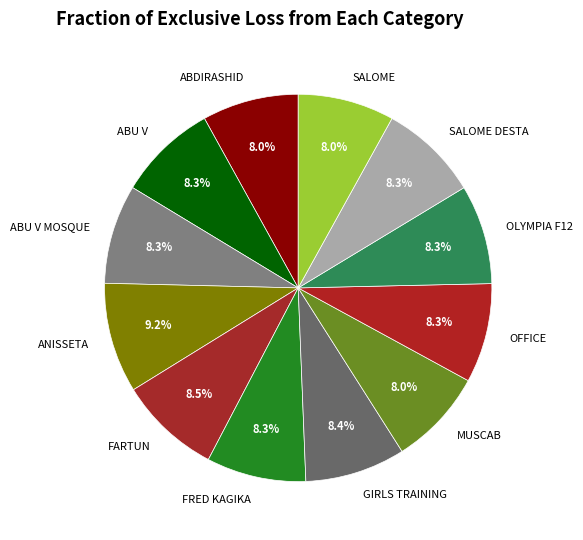

What is the total percentage of MUSCAB and ANISSETA?

17.2%